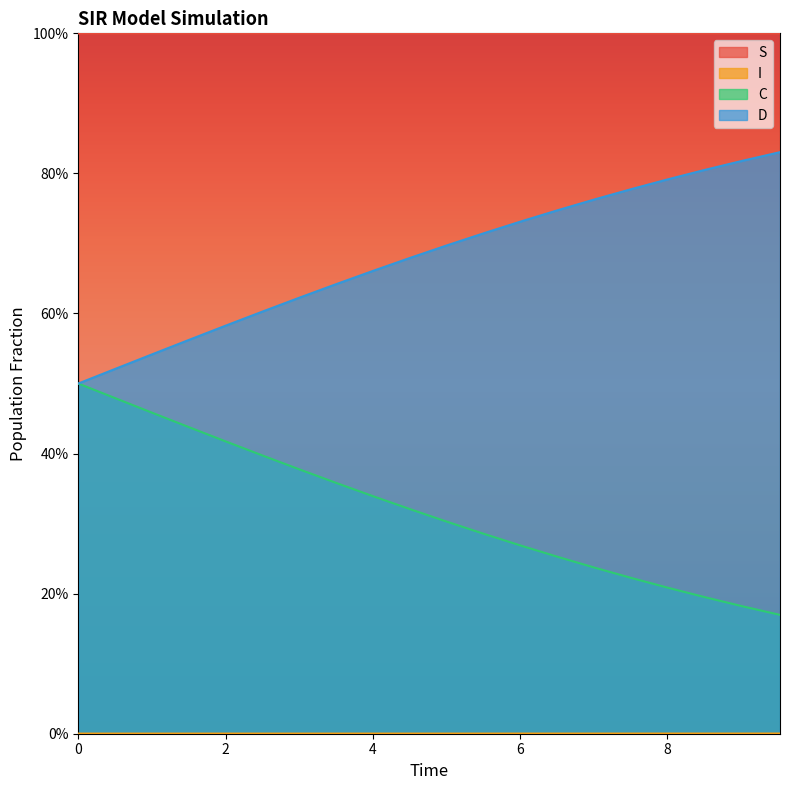

What is the sum of the C values at 7.023411371237458 and 1.5050167224080266?

0.7